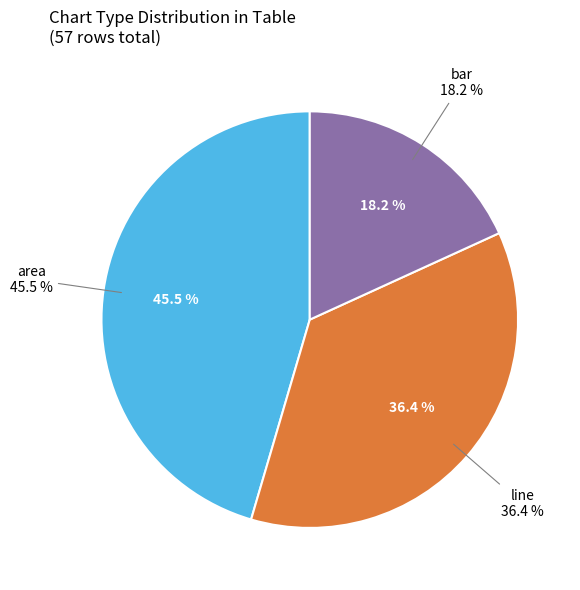

Is it true that area is 1% of the pie?

False